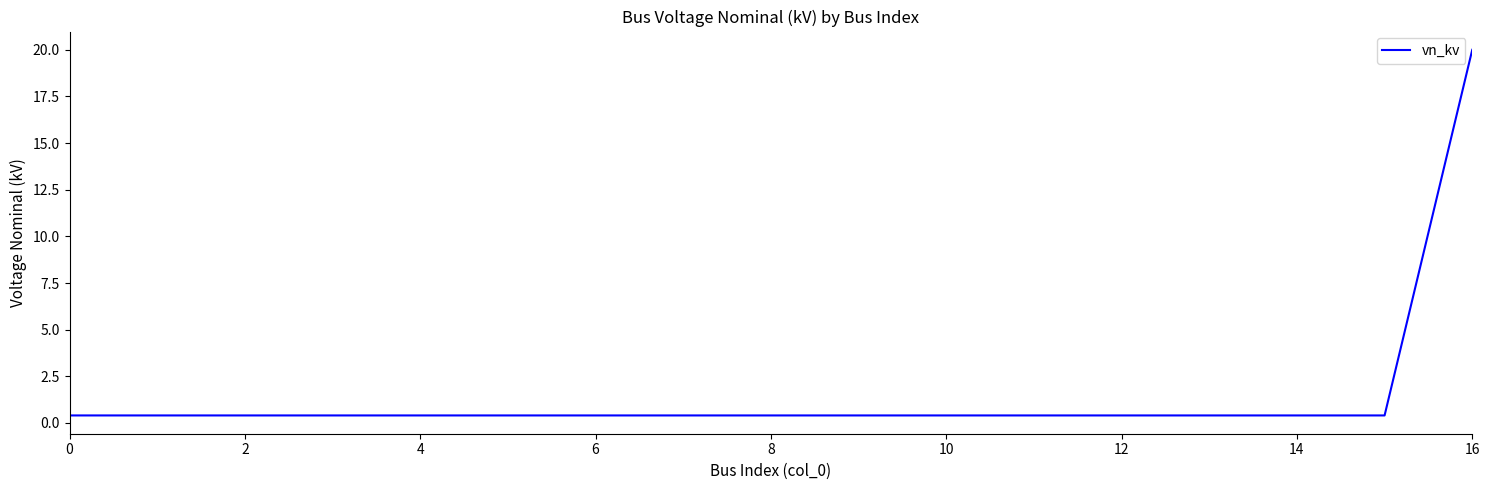

What is the difference between the maximum and minimum values?

19.6